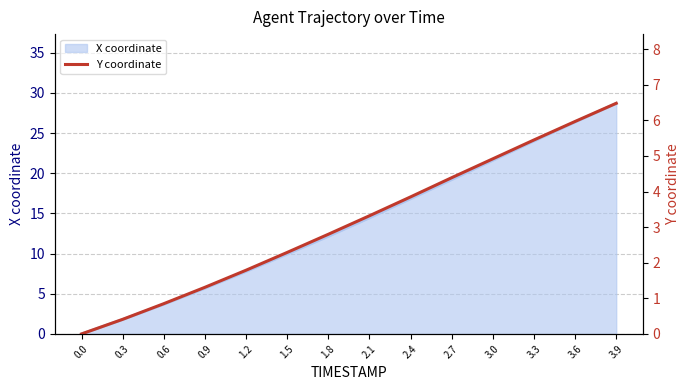

True or false: the data shows 2.5 at 3.3.

False